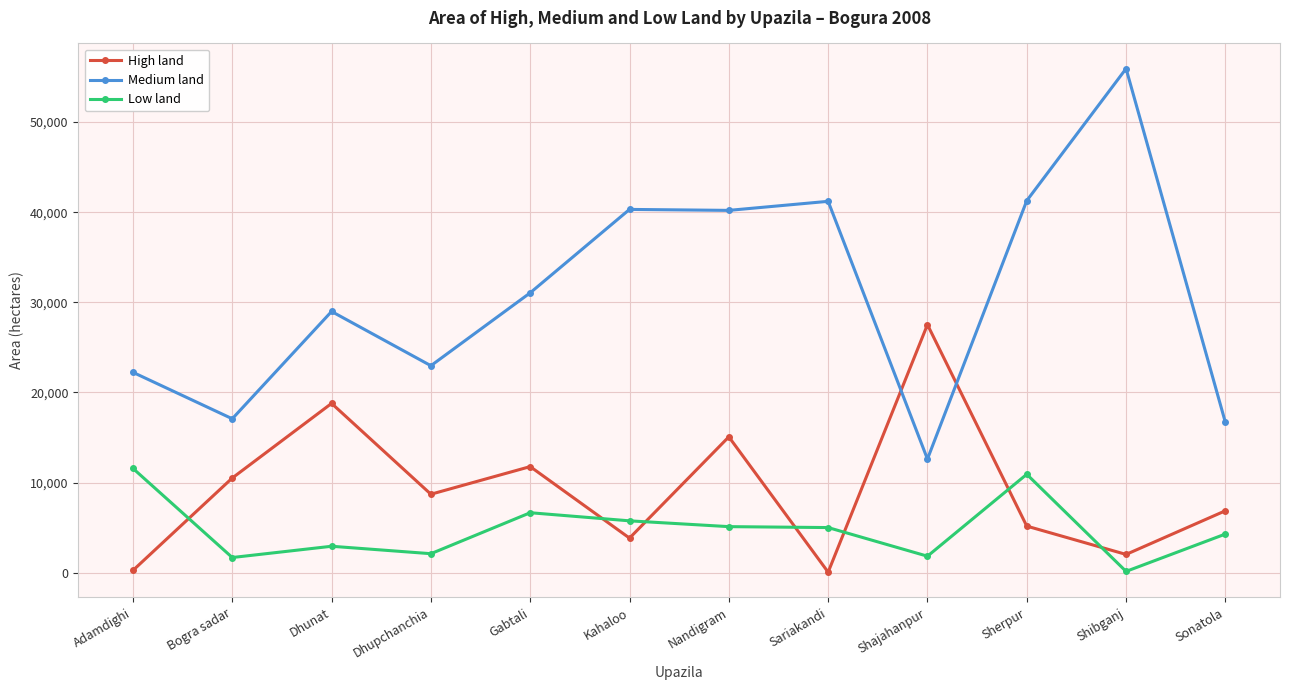

Read the Medium land value at Shajahanpur.

12605